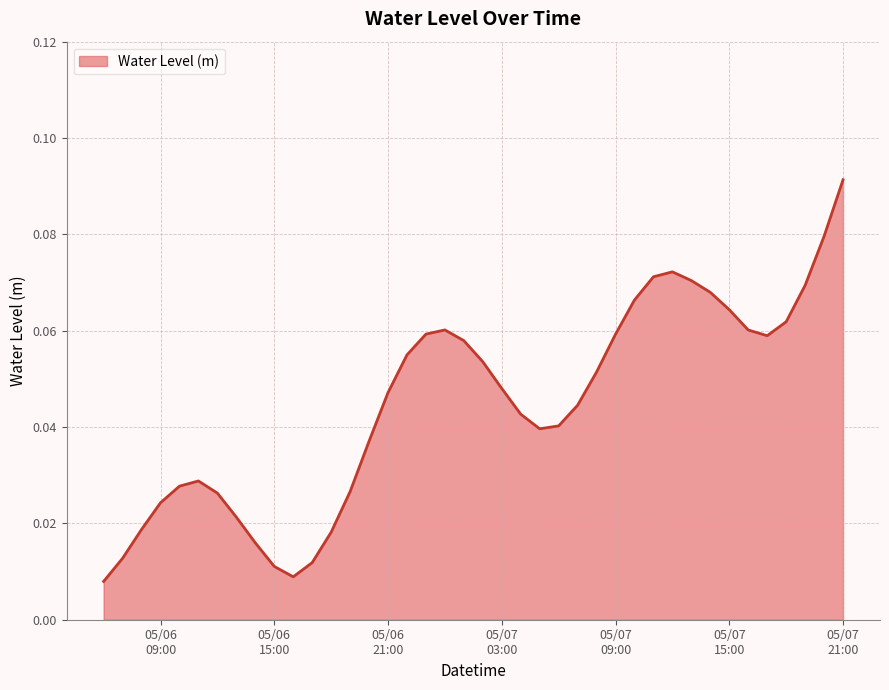

How many lines are shown in the chart?

1